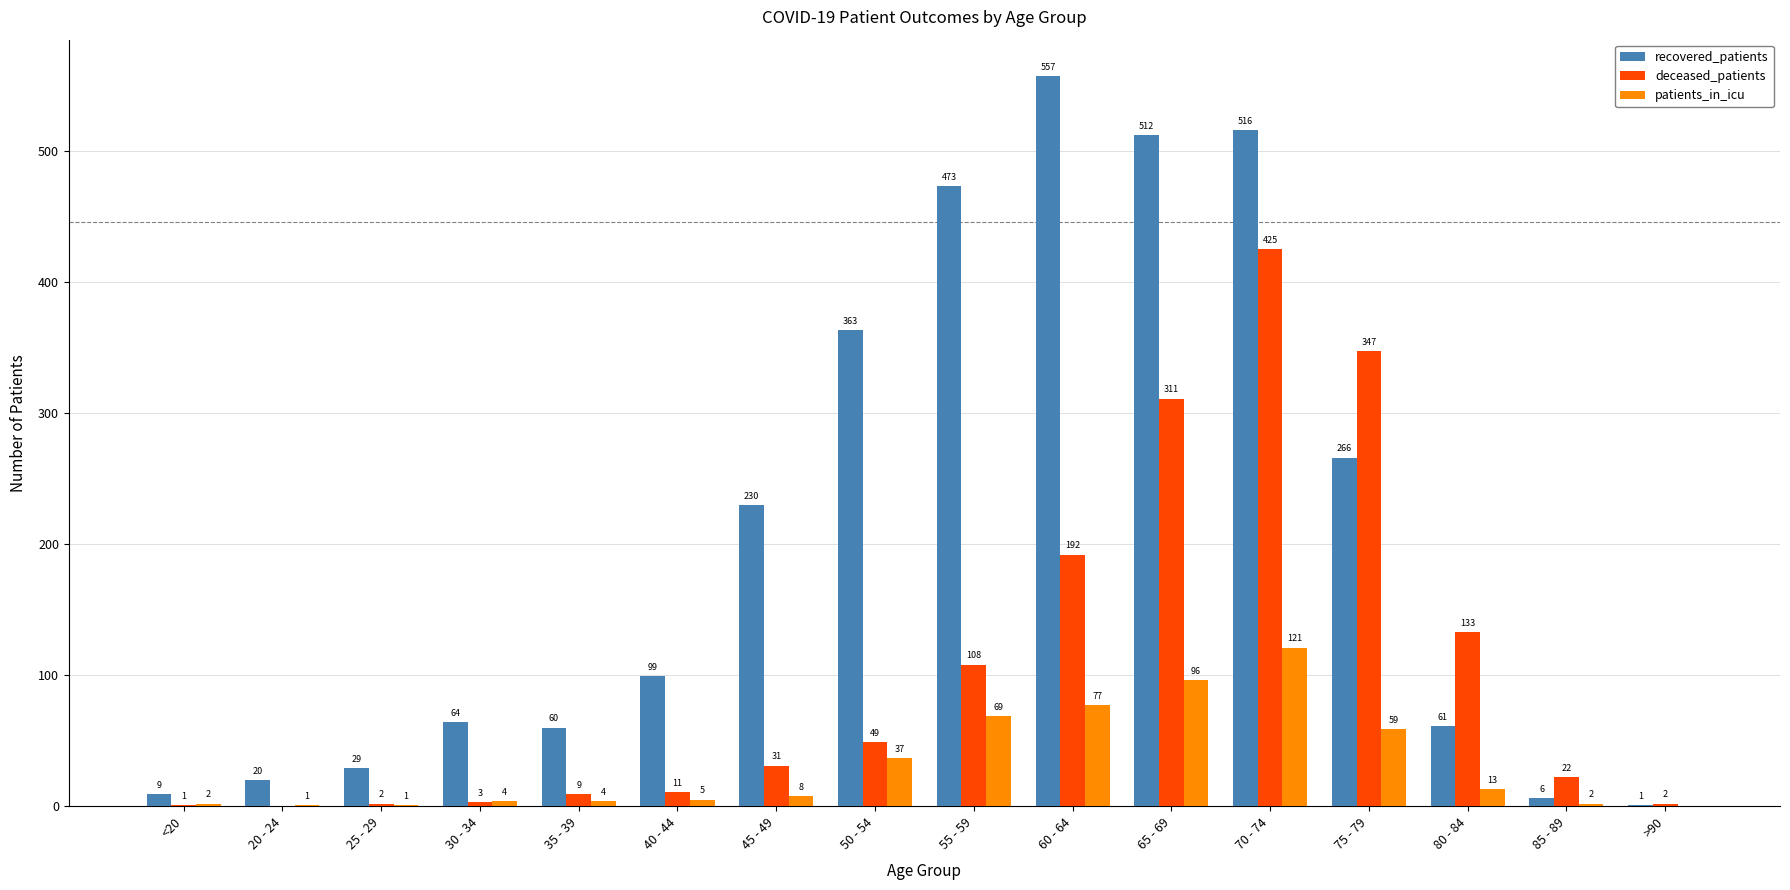

Does the chart contain stacked bars?

No